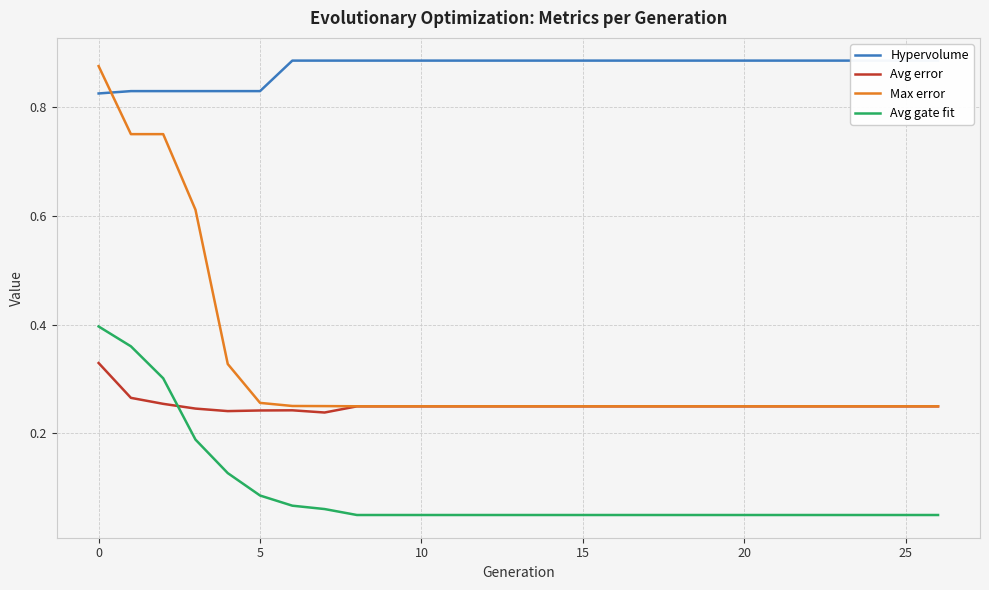

What value does the Avg gate fit series have at 13?

0.1